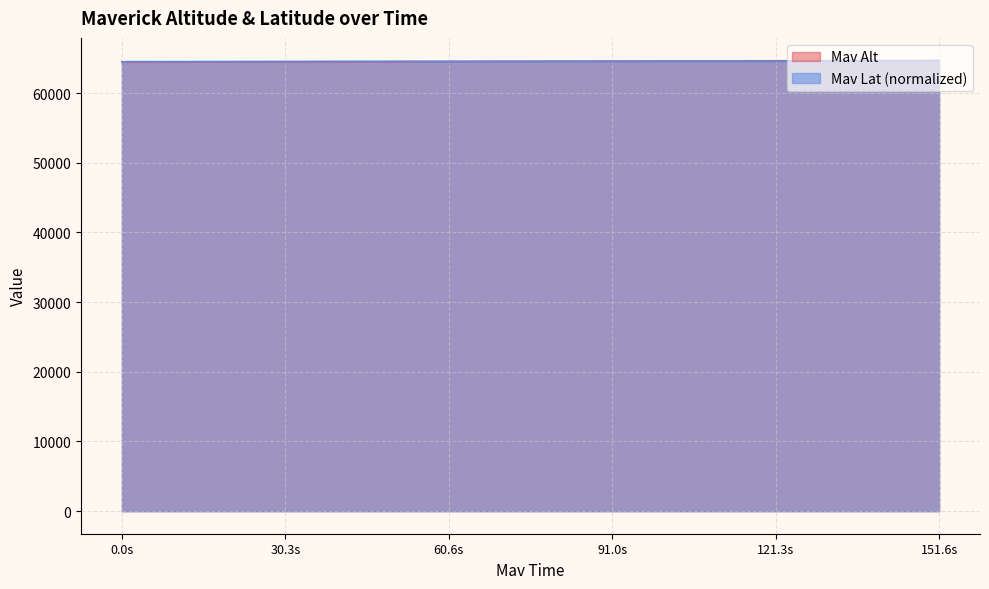

What is the highest value of the Mav Alt series?

64680.0